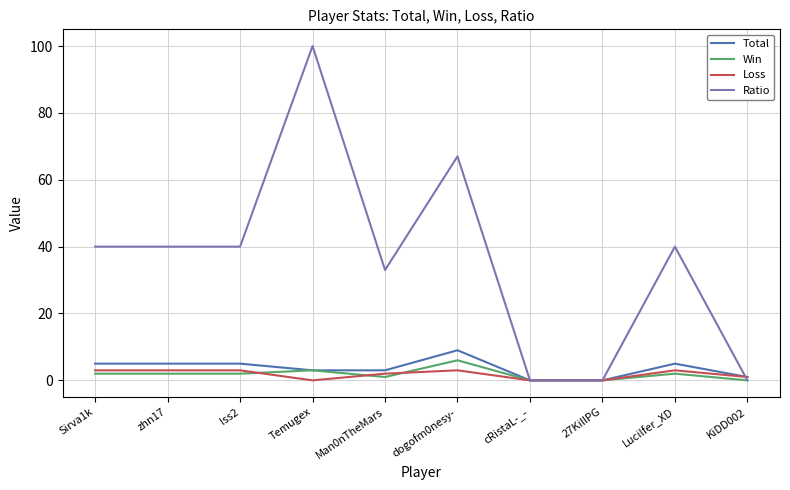

What are all the series names shown in the legend?

Total, Win, Loss, Ratio